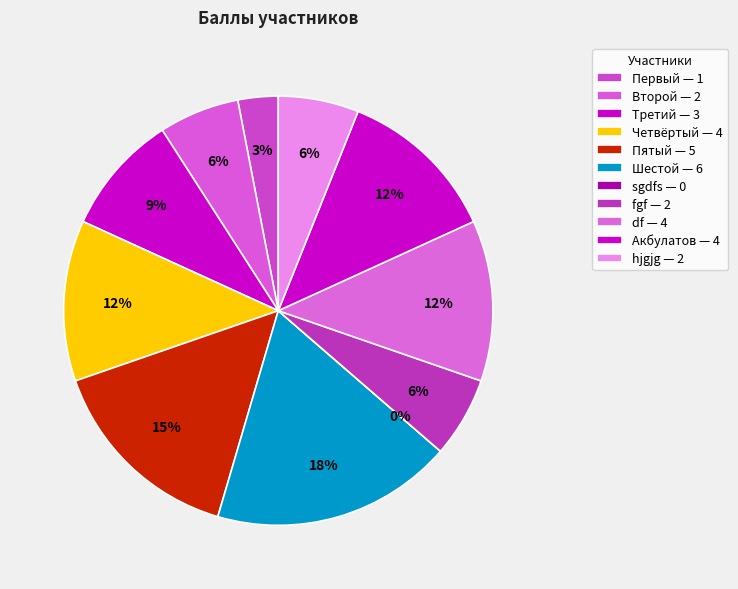

What is the change in value from Пятый to hjgjg?

-3